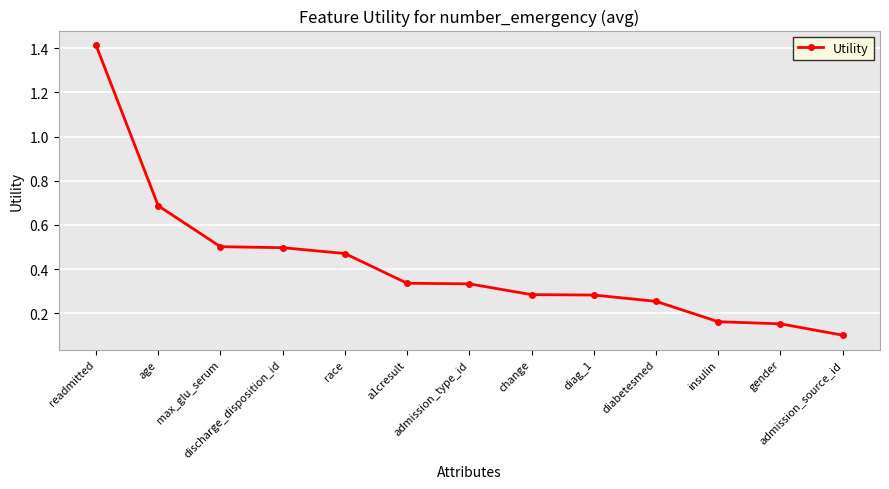

What is the sum of the values at change and admission_type_id?

0.6